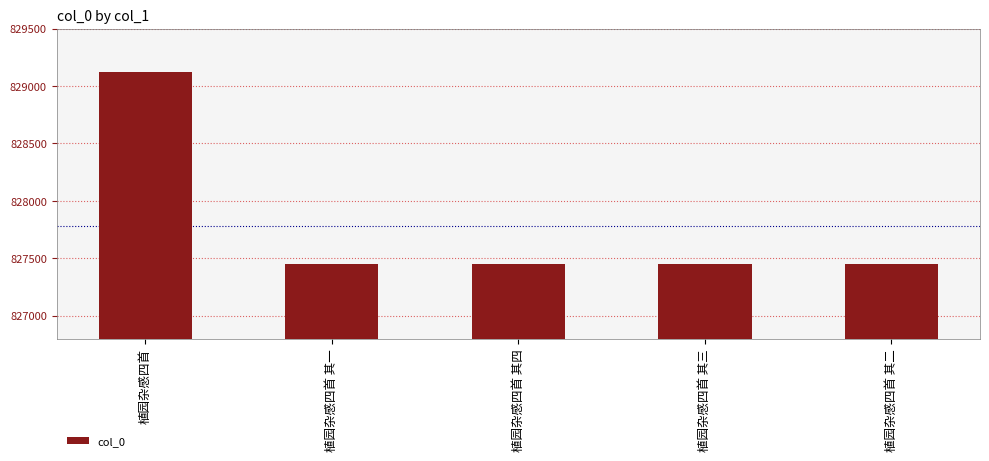

What is the label of the 2nd bar from the left?

植园杂感四首 其一